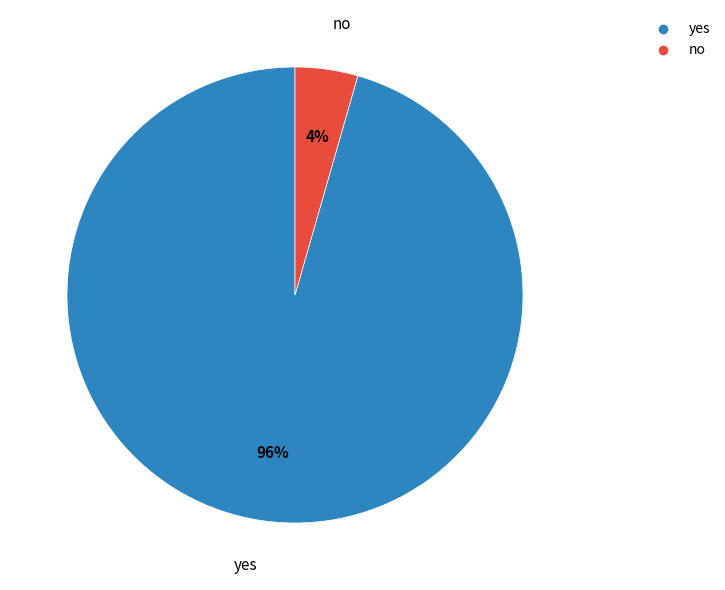

Is there a majority slice in this chart?

Yes